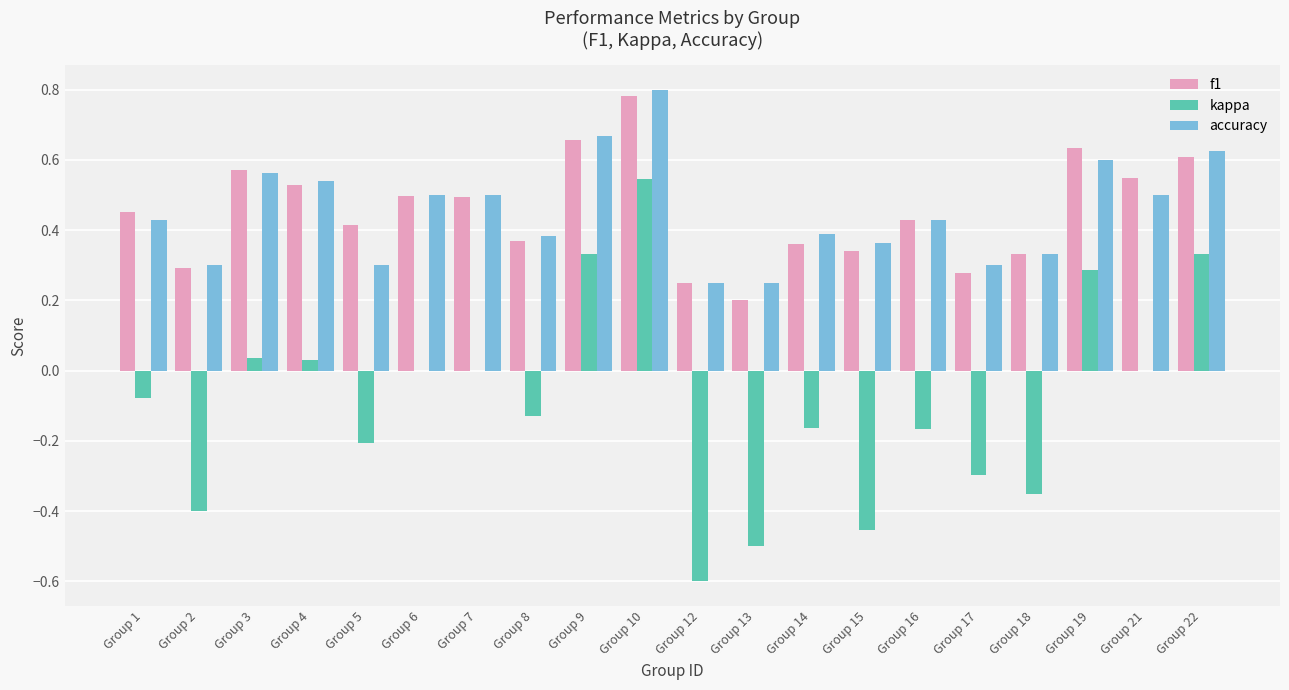

At which label does accuracy reach its peak?

Group 10